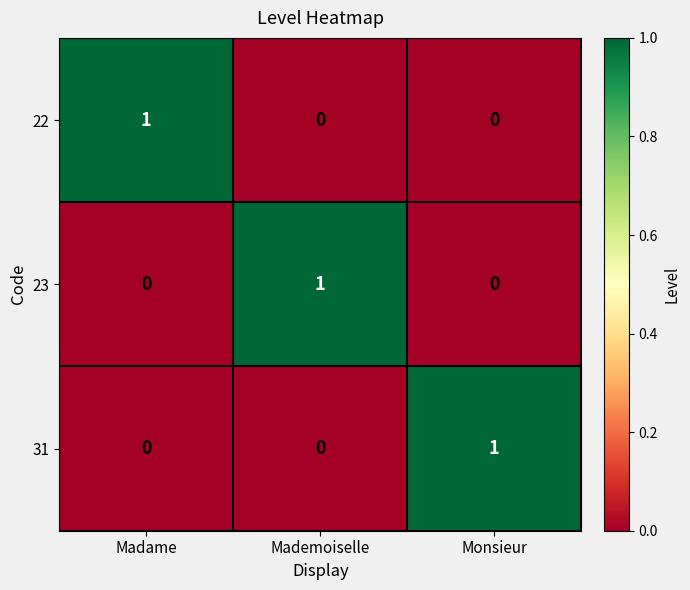

Count the number of categories in the chart.

3